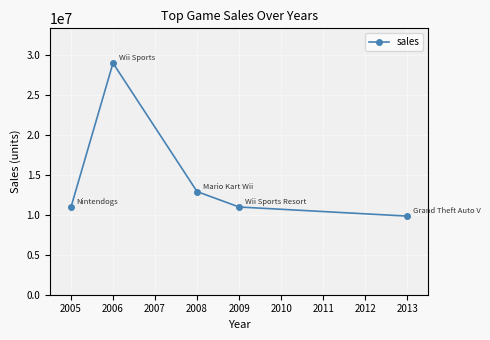

Does the chart display data point markers on the line(s)?

Yes